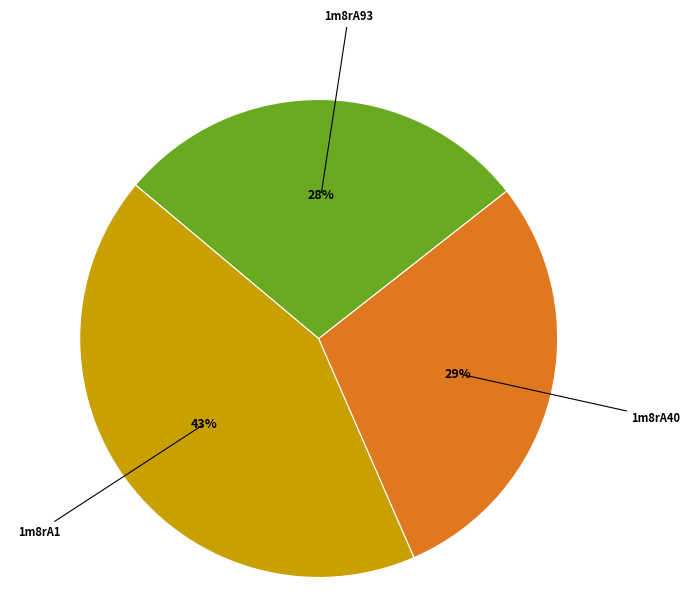

Is it true that 1m8rA93 is 28% of the pie?

True